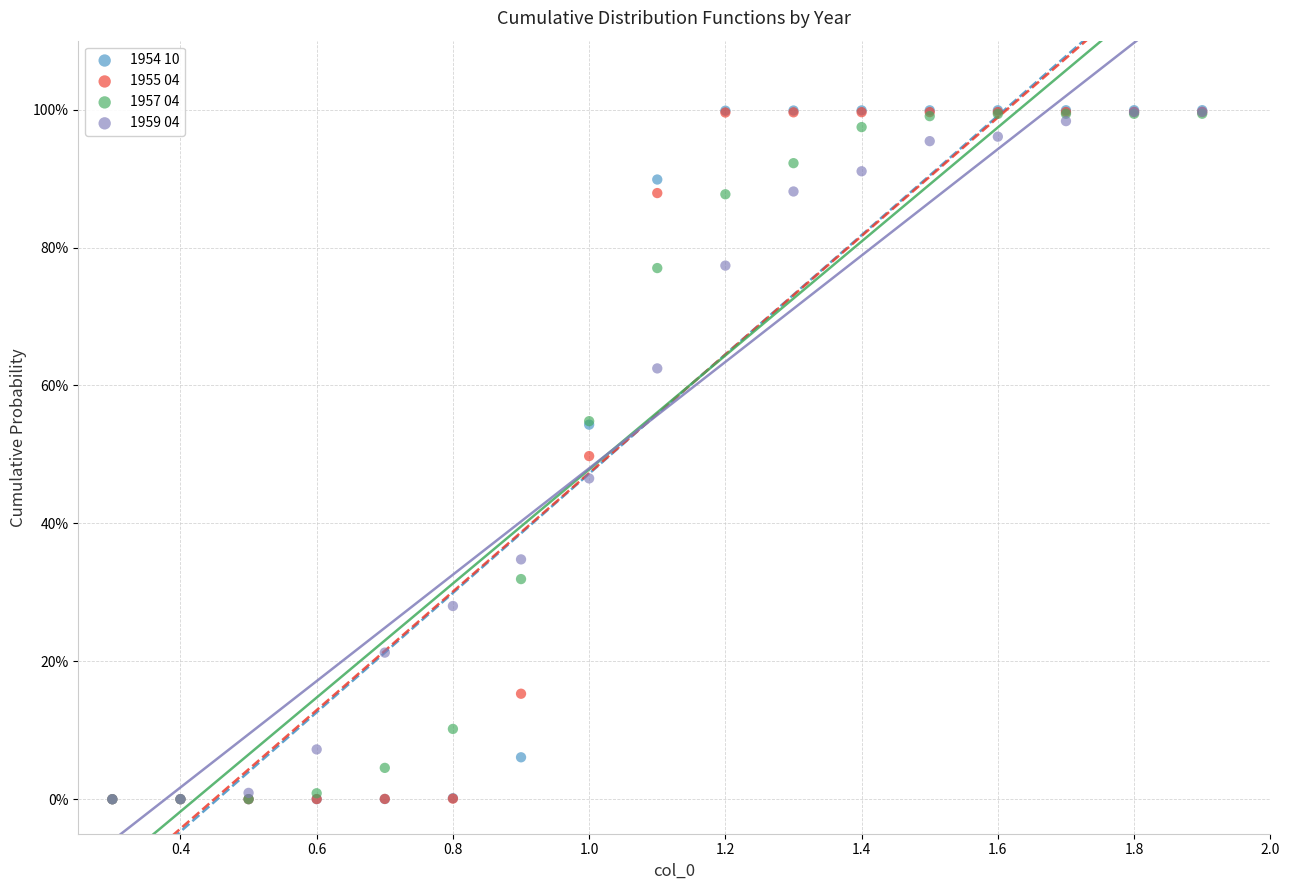

What are all the series names shown in the legend?

1954 10, 1955 04, 1957 04, 1959 04